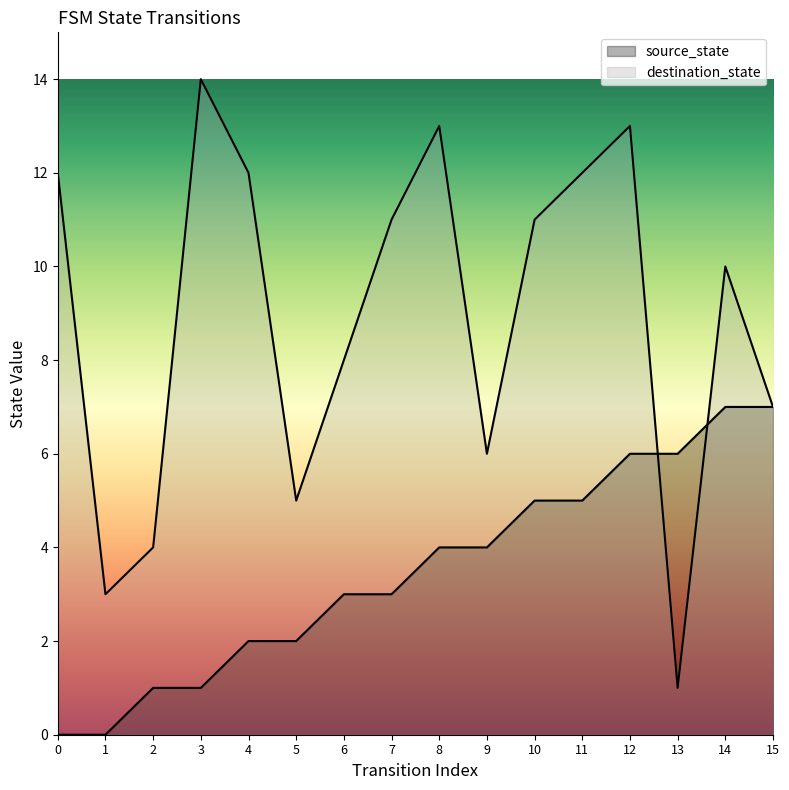

What is the total value across all series at 6?

11